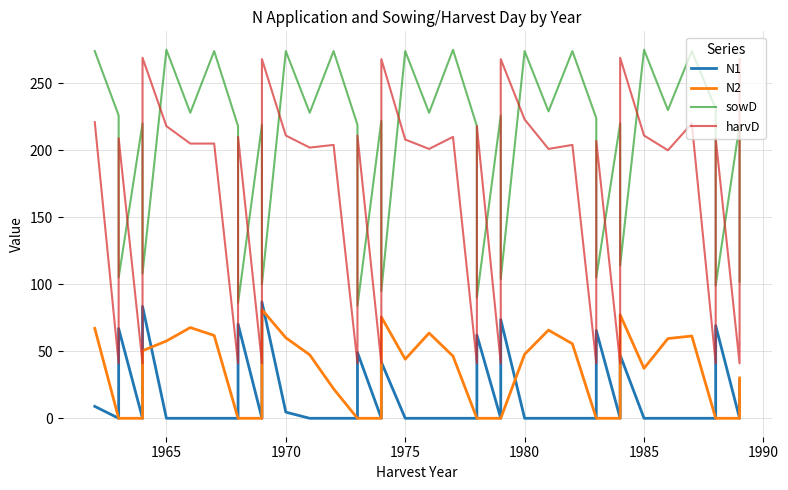

Reading left to right, transcribe all the data shown in this chart.

N1: 8.9	0.0	67.0	0.0	83.5	0.0	0.0	0.0	0.0	70.3	0.0	86.8	4.6	0.0	0.0	0.0	49.1	0.0	41.9	0.0	0.0	0.0	0.0	62.2	0.0	73.7	0.0	0.0	0.0	0.0	65.5	0.0	47.1	0.0	0.0	0.0	0.0	69.2	0.0	28.1
N2: 67.1	0.0	0.0	0.0	50.4	57.7	67.7	61.8	0.0	0.0	0.0	81.1	60.1	47.4	22.0	0.0	0.0	0.0	75.6	44.1	63.6	46.4	0.0	0.0	0.0	0.0	47.8	65.8	55.6	0.0	0.0	0.0	77.2	37.3	59.5	61.4	0.0	0.0	0.0	30.1
sowD: 274.0	226.0	105.0	220.0	108.0	275.0	228.0	274.0	218.0	86.0	219.0	100.0	274.0	228.0	274.0	219.0	84.0	222.0	95.0	274.0	228.0	275.0	218.0	90.0	226.0	104.0	274.0	229.0	274.0	224.0	105.0	220.0	114.0	275.0	230.0	274.0	231.0	99.0	219.0	102.0
harvD: 221.0	41.0	209.0	41.0	269.0	218.0	205.0	205.0	41.0	210.0	41.0	268.0	211.0	202.0	204.0	41.0	211.0	41.0	268.0	208.0	201.0	210.0	41.0	218.0	41.0	268.0	223.0	201.0	204.0	41.0	207.0	41.0	269.0	211.0	200.0	220.0	41.0	209.0	41.0	268.0